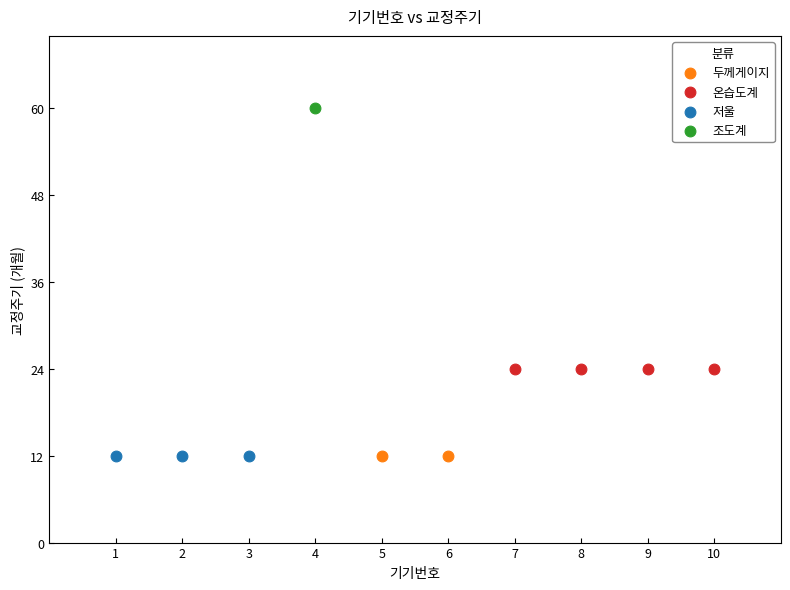

What are all the series names shown in the legend?

두께게이지, 온습도계, 저울, 조도계